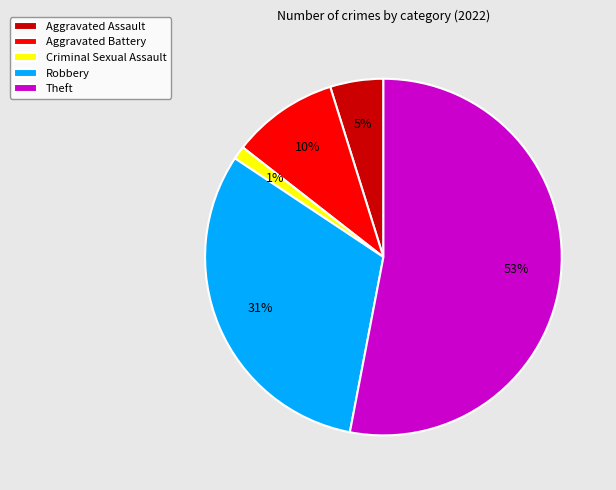

Between Aggravated Assault and Theft, which is larger?

Theft